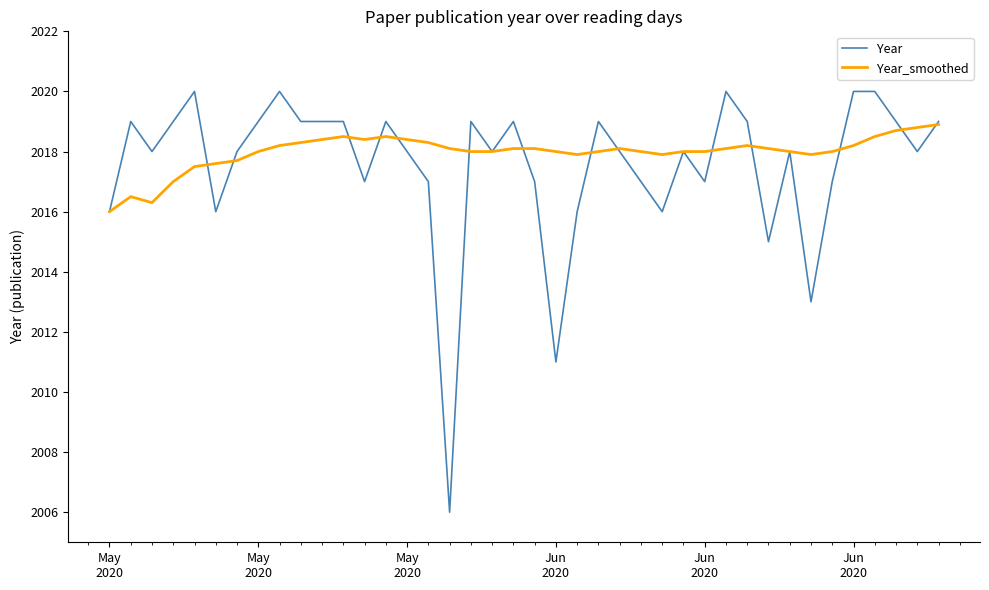

What is the minimum value shown in the chart?

2006.0